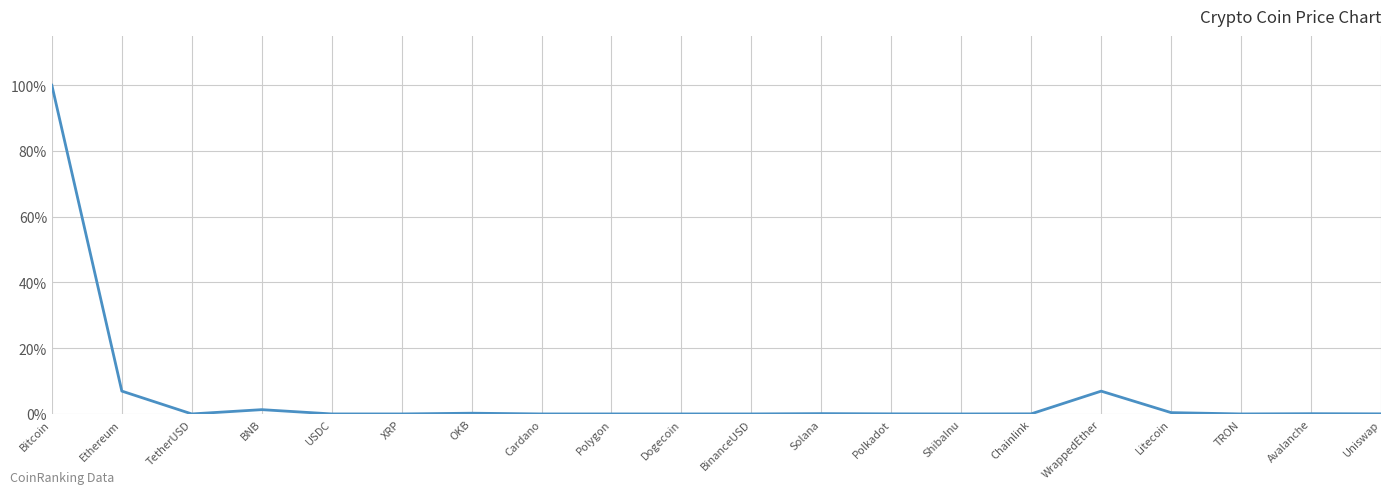

Between Ethereum and Chainlink, which is larger?

Ethereum